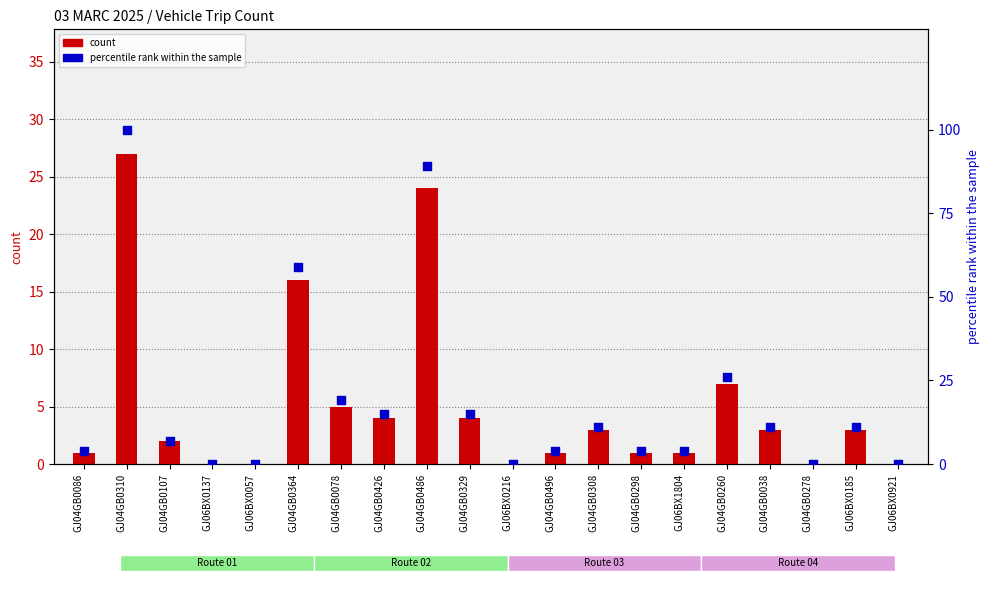

At how many categories does at least one series exceed 61?

2